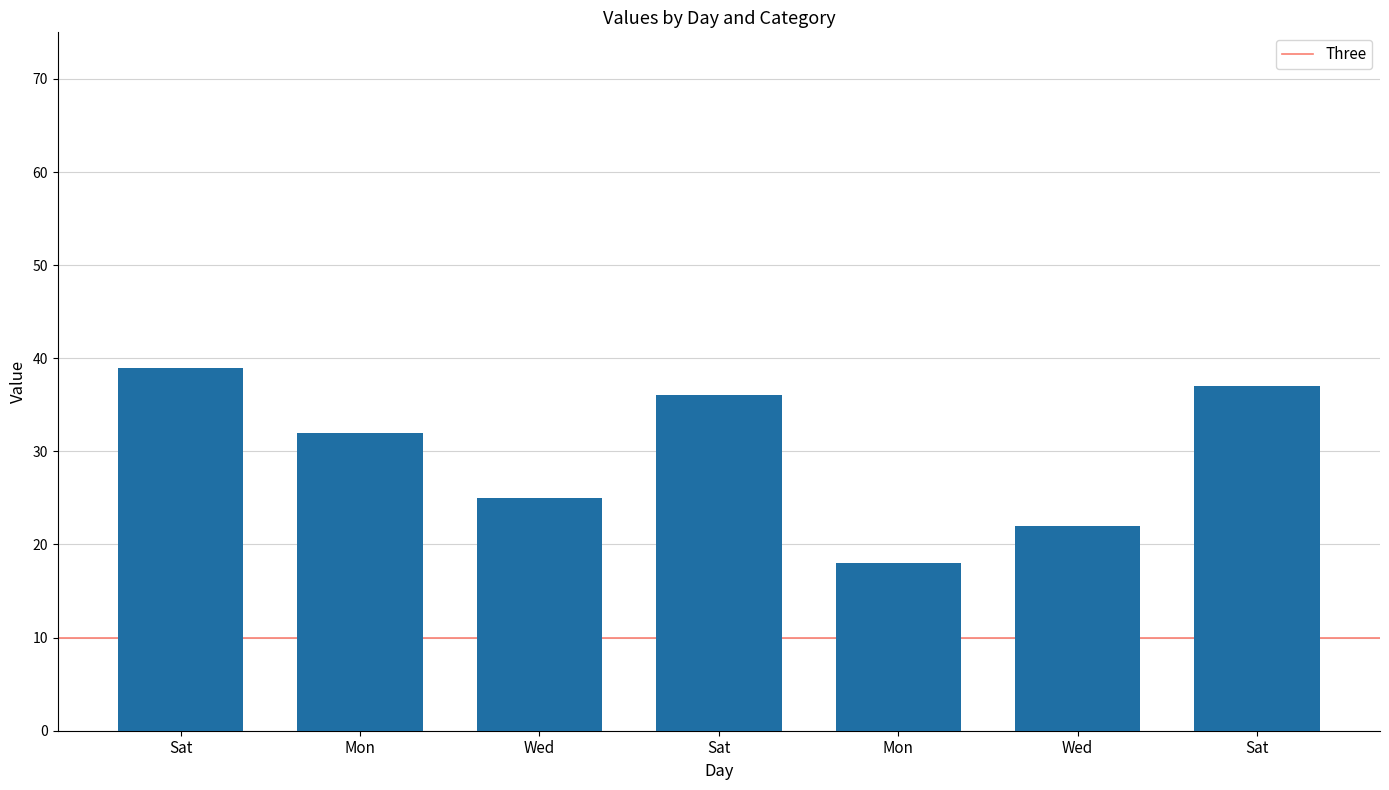

What is the change in value from Mon to Wed?

+4